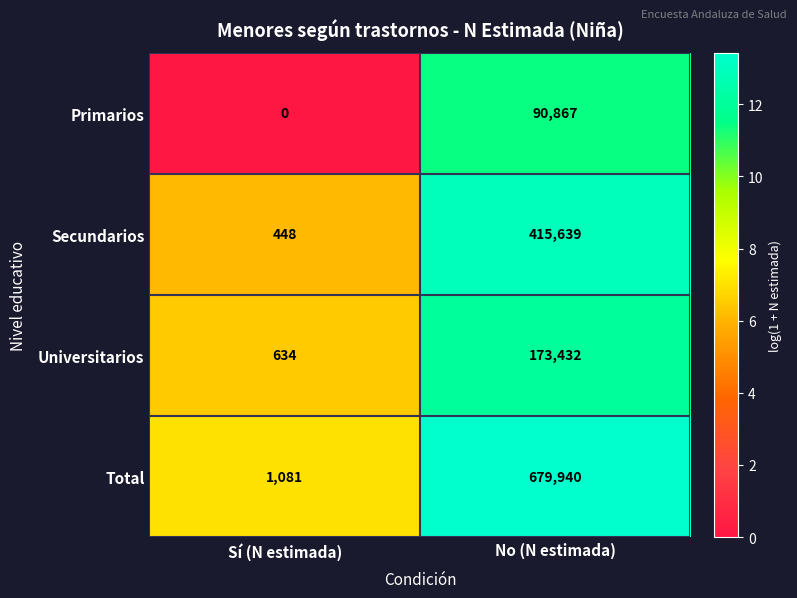

What is the sum of the Total values at No (N estimada) and Sí (N estimada)?

681021